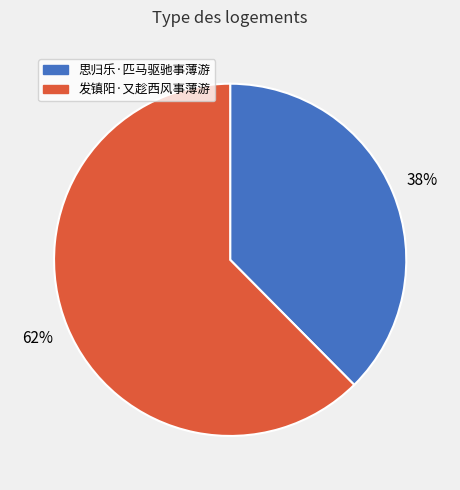

Does 发镇阳·又趁西风事薄游 represent more than half of the total?

Yes